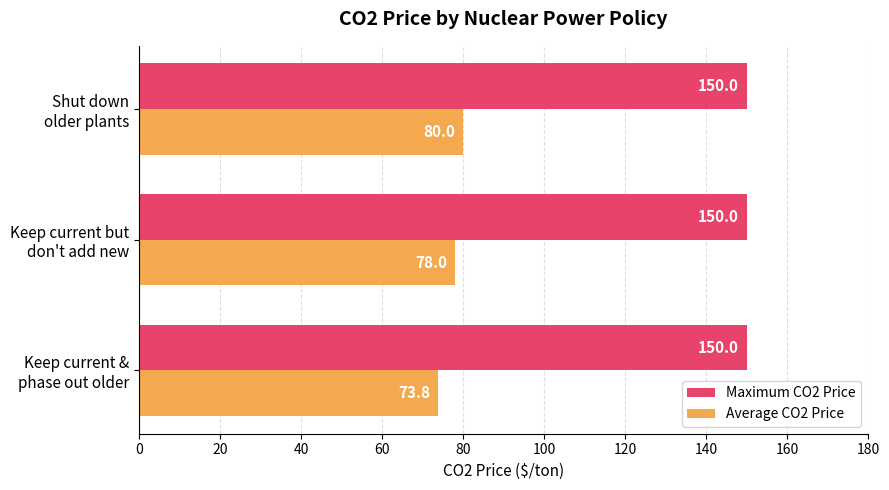

At how many categories does at least one series exceed 134?

3